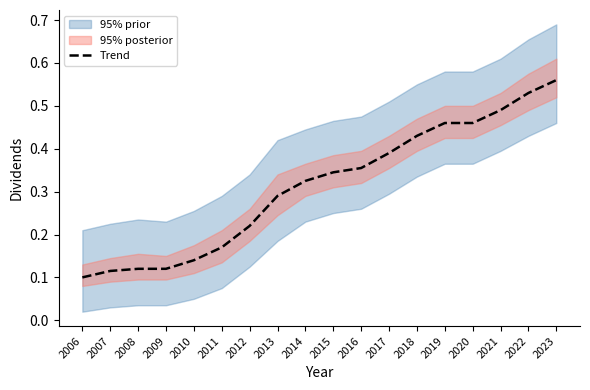

Is it true that the value at 2014 is 0.3?

True